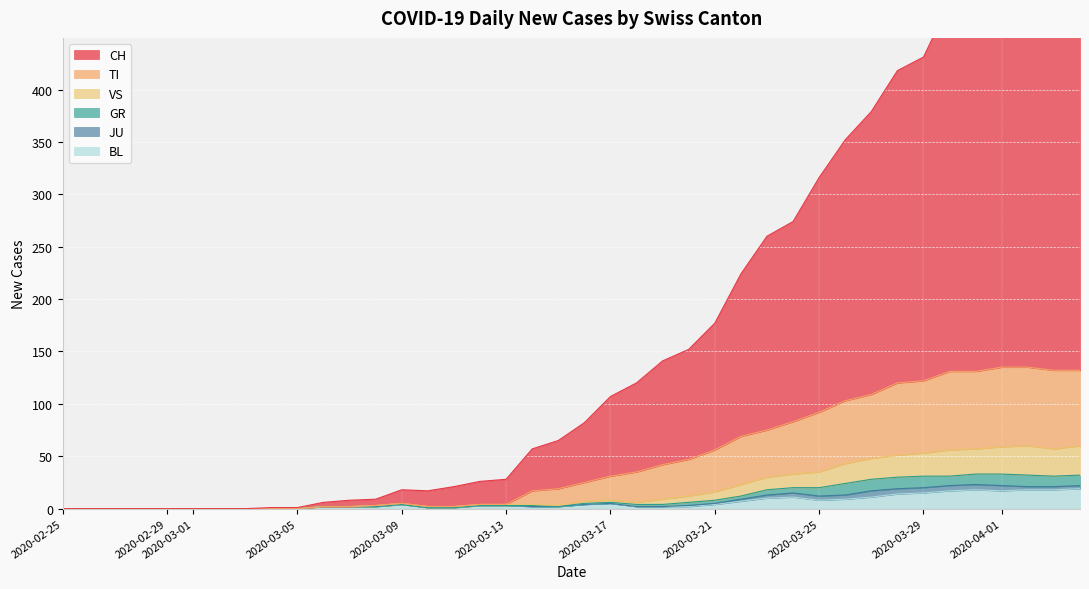

How many data points in CH are less than 82?

20